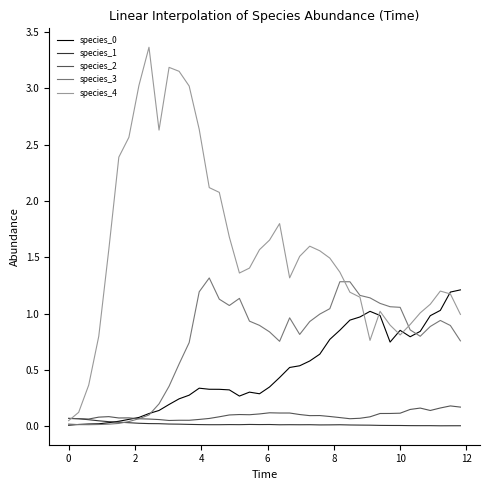

Which series has the largest total across all categories?

species_4